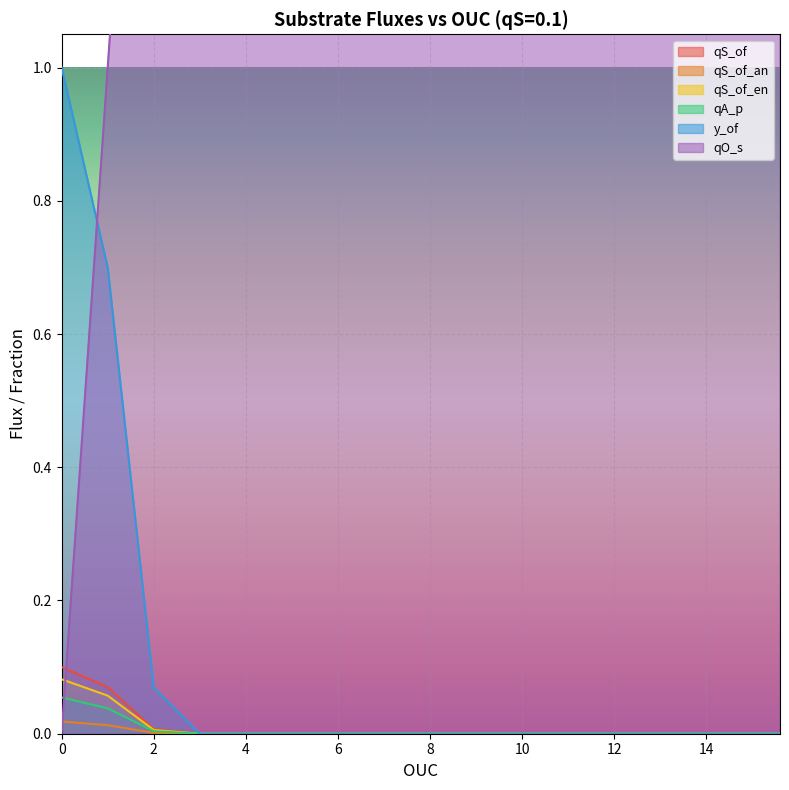

The qA_p series shows 0.0 at 8. True or false?

True